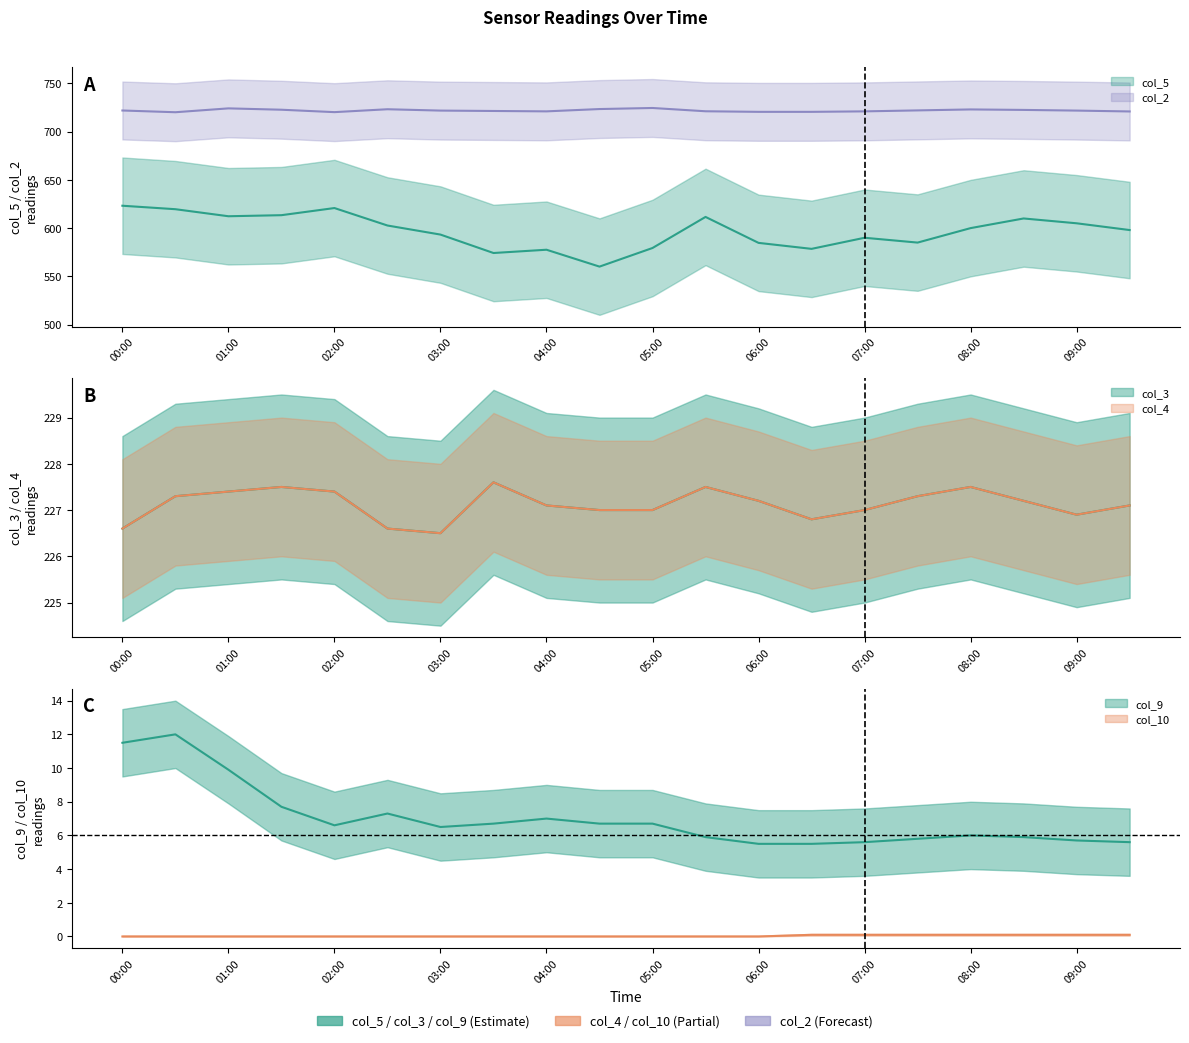

The col_3 series shows 226.8 at 06:30. True or false?

True